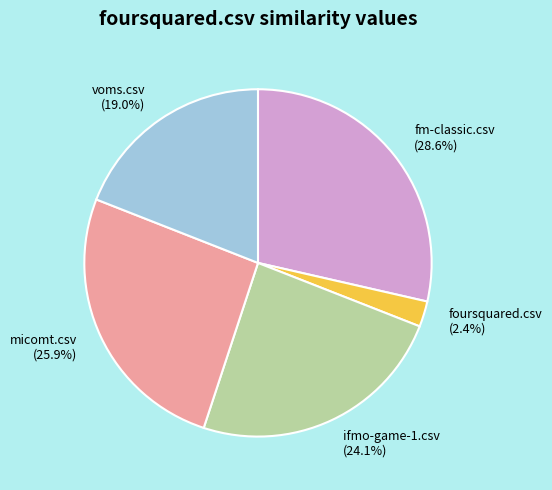

Which has a higher value, foursquared.csv (2.4%) or micomt.csv (25.9%)?

micomt.csv (25.9%)